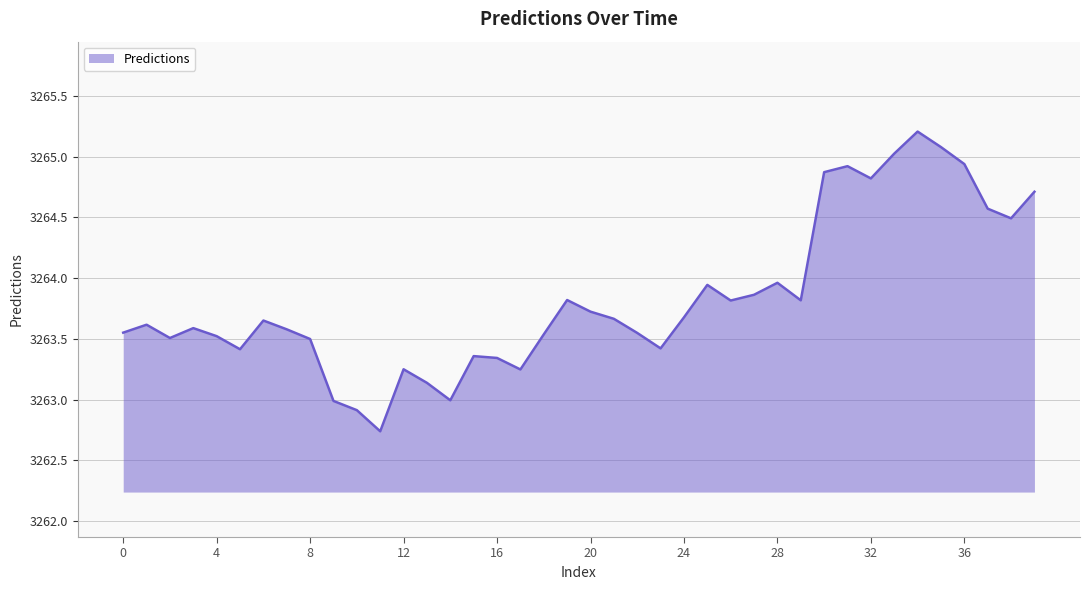

What is the greatest value displayed?

3265.2